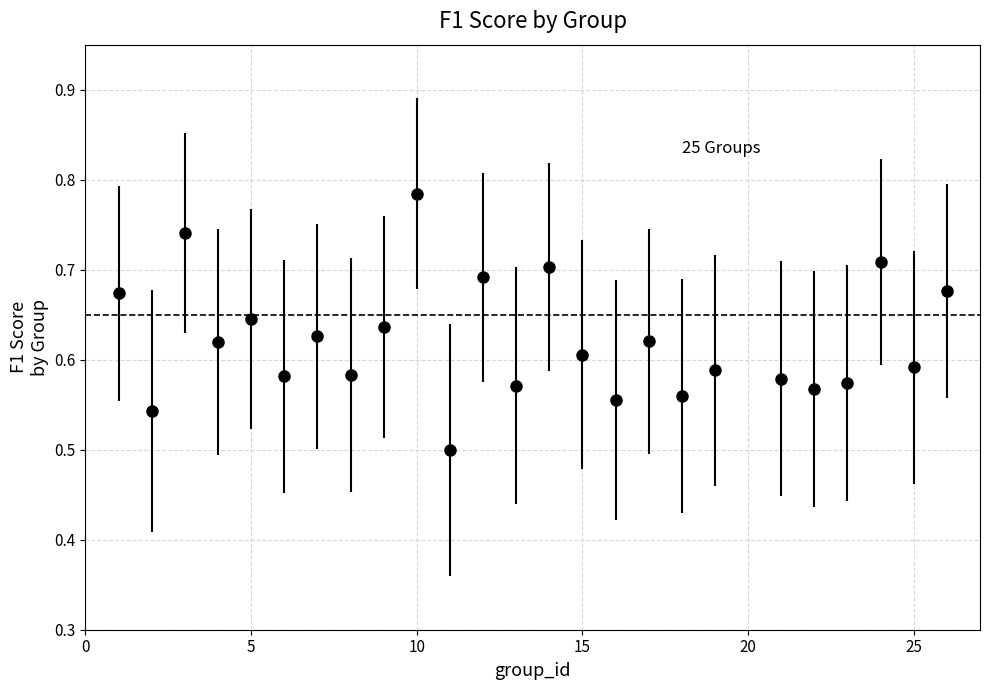

What is the sum of all values?

15.5